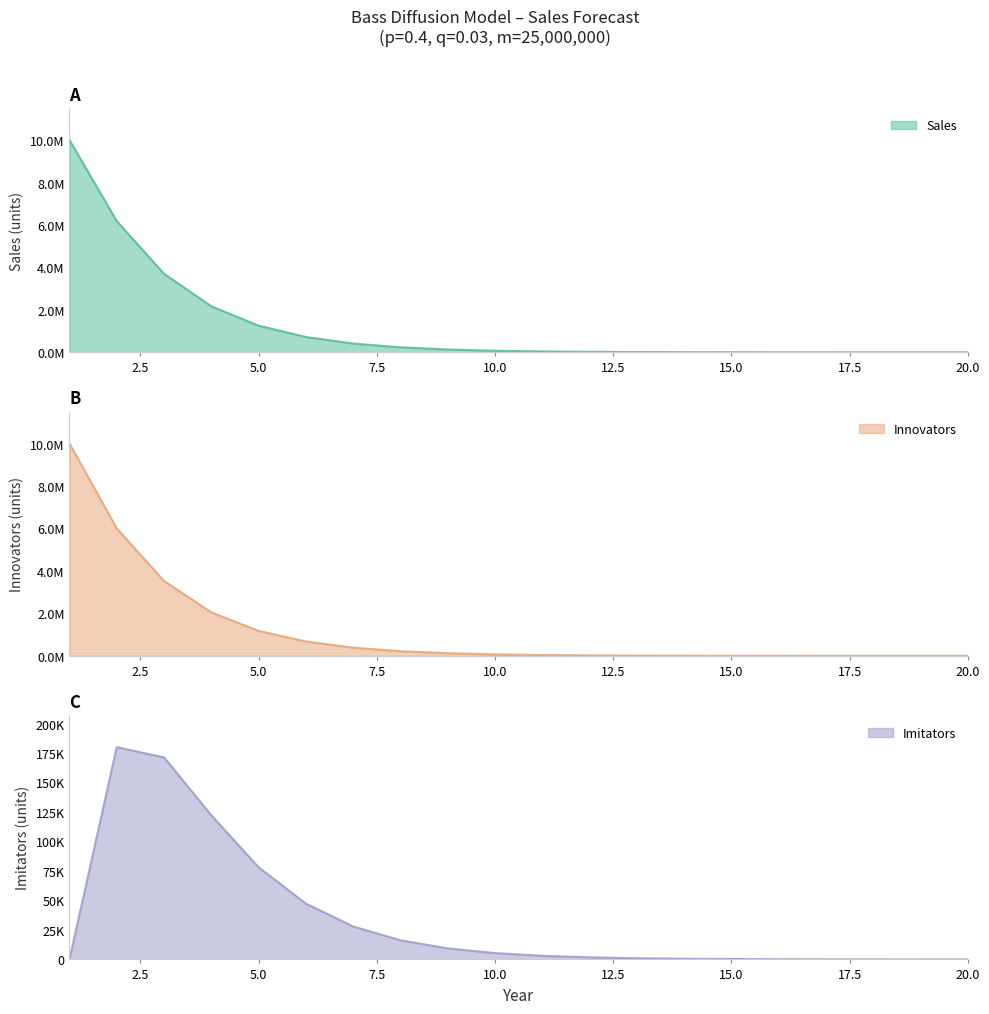

How many lines are shown in the chart?

3